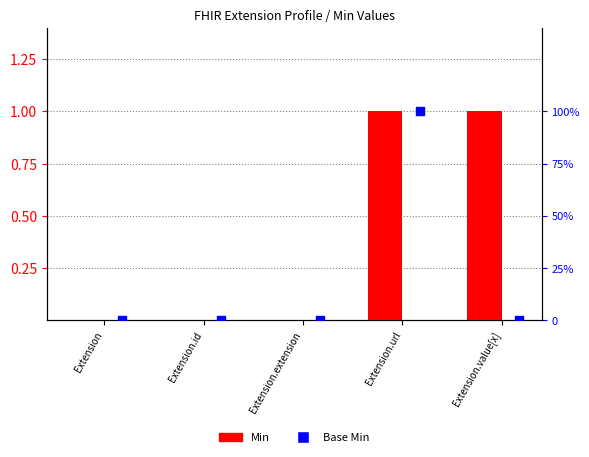

Which series has the largest Y range (max minus min)?

Base Min